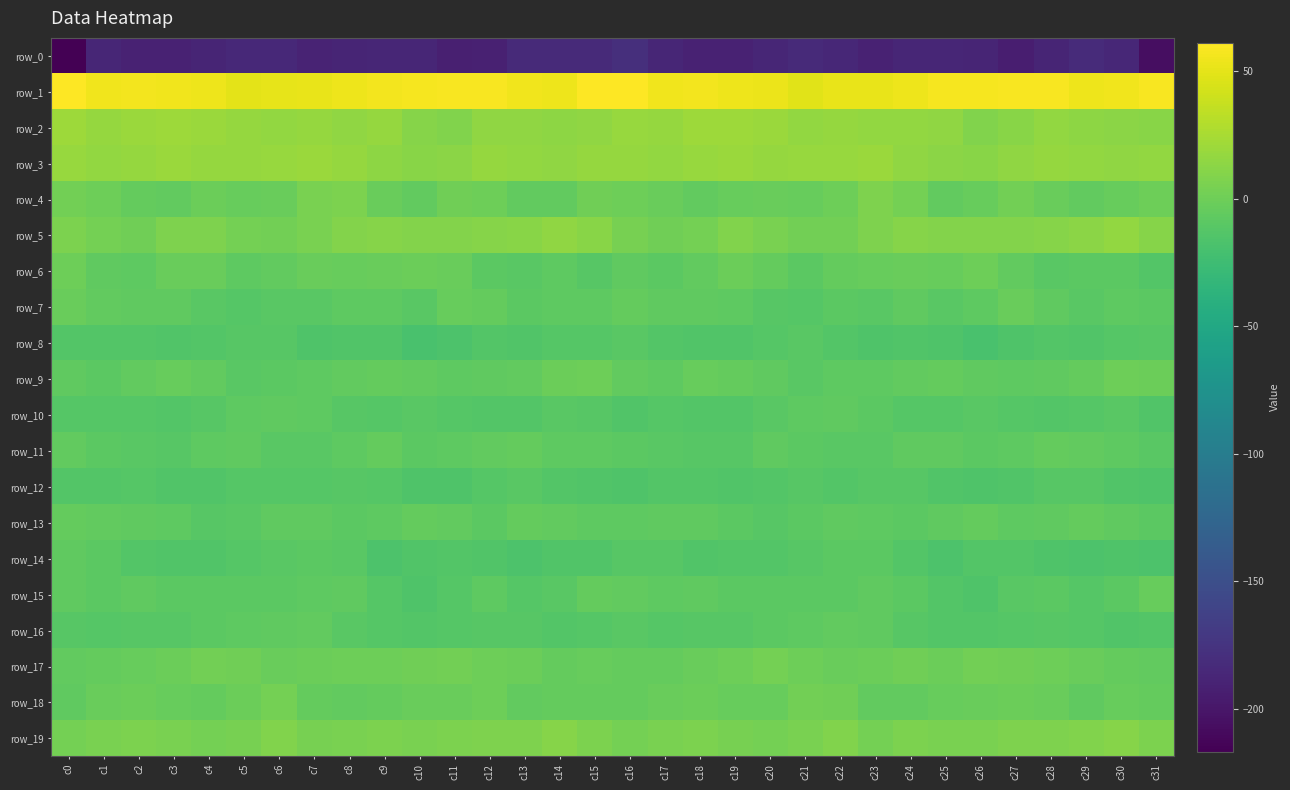

What is the spread (max minus min) of values at c4?

242.6